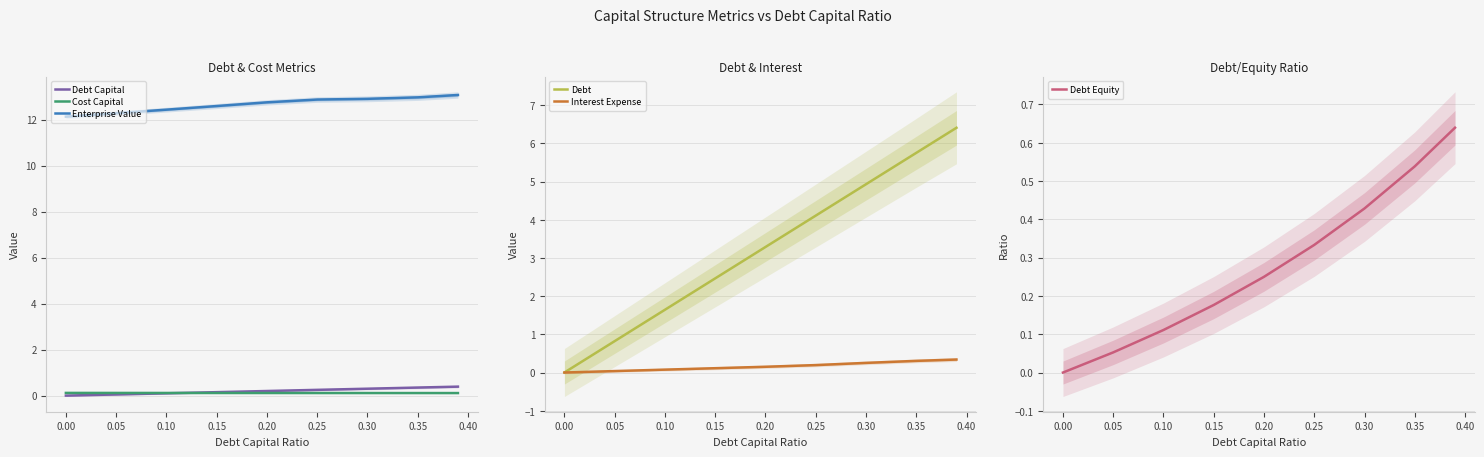

Which series has the widest spread of values?

Debt